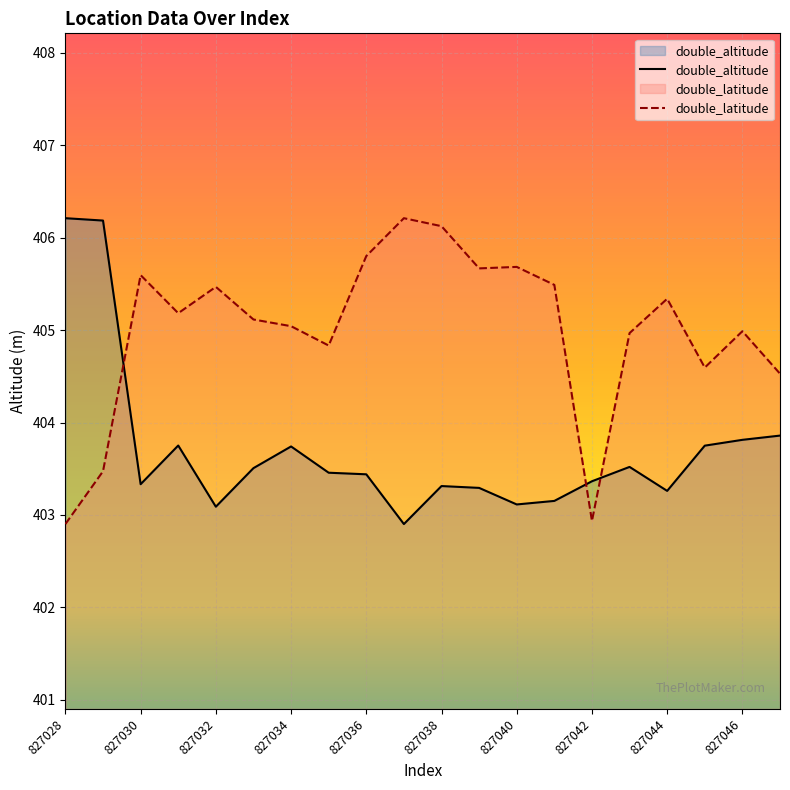

What value does the double_altitude series have at 19?

403.9